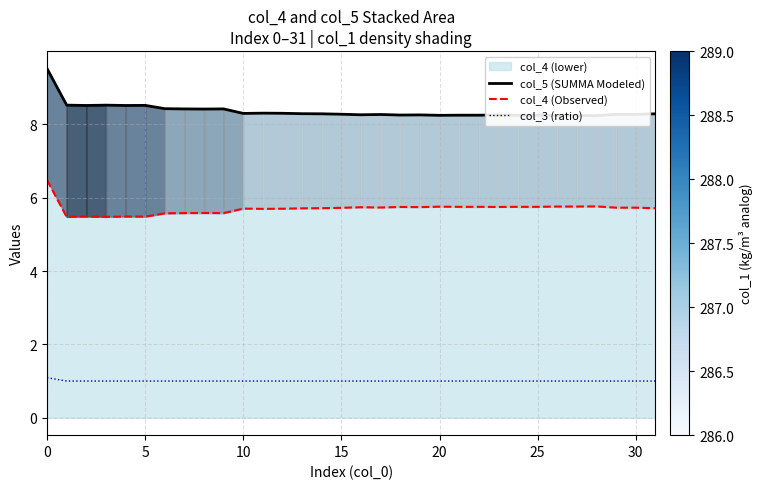

The col_3 (ratio) series shows 0.5 at 0. True or false?

False